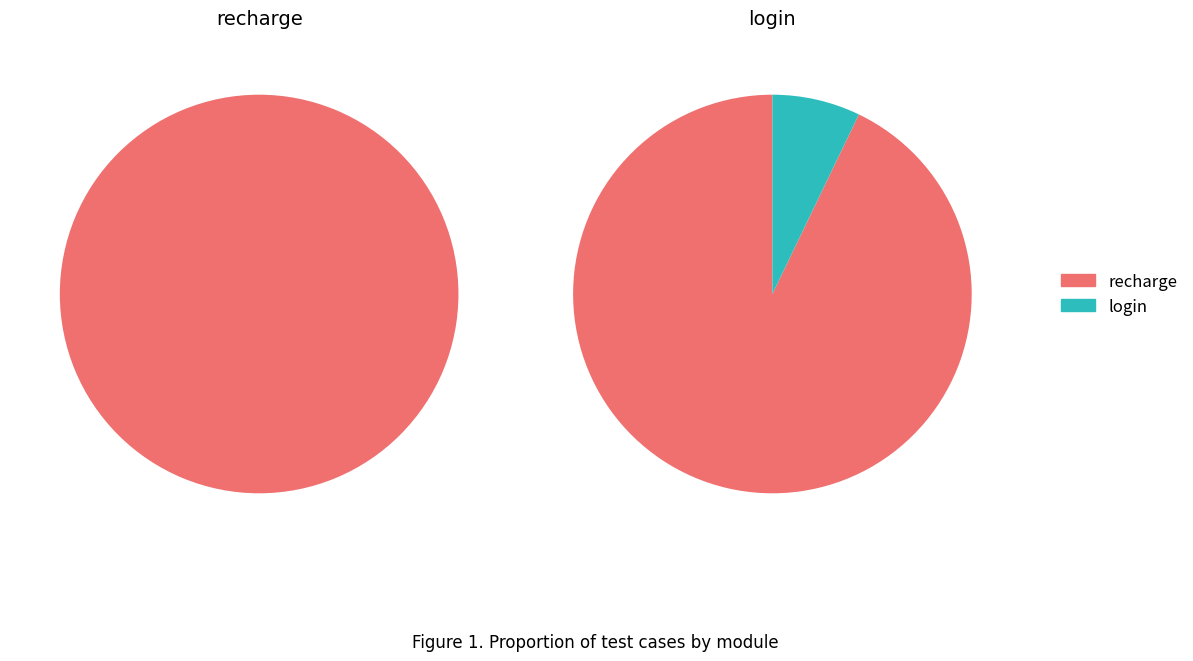

To the nearest percent, what is the average slice percentage?

50%